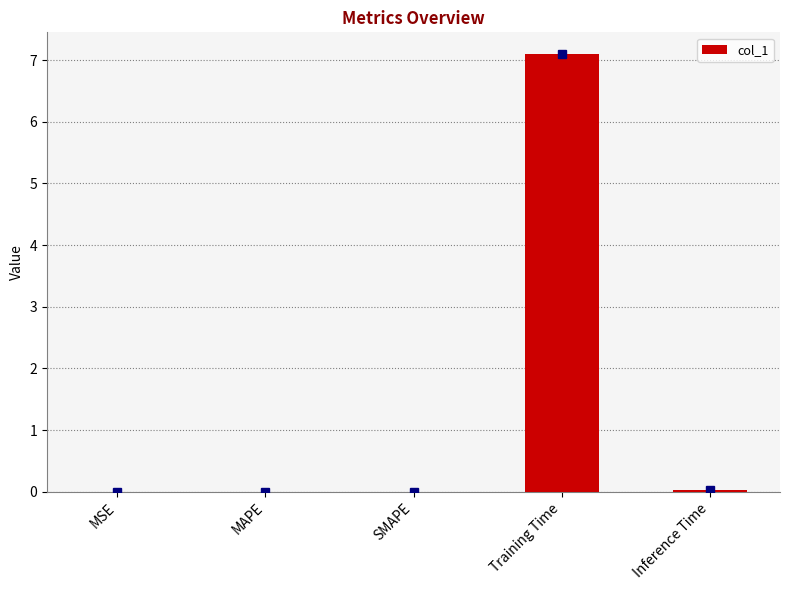

Is it true that the value at MAPE is 0.0?

True